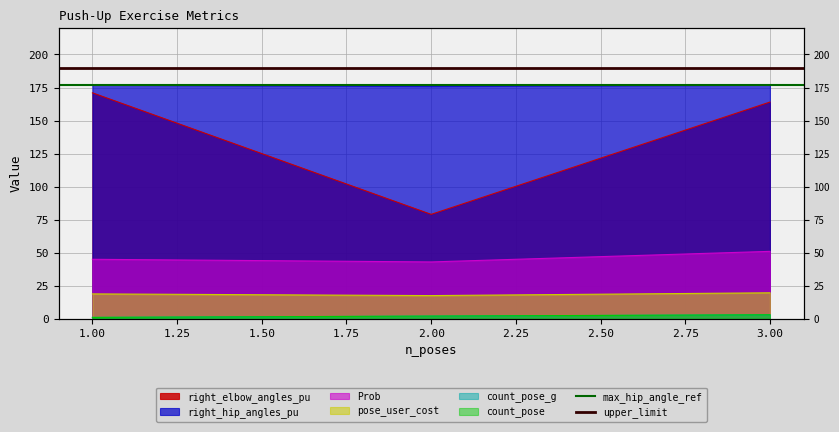

What is the lowest value of the upper_limit series?

190